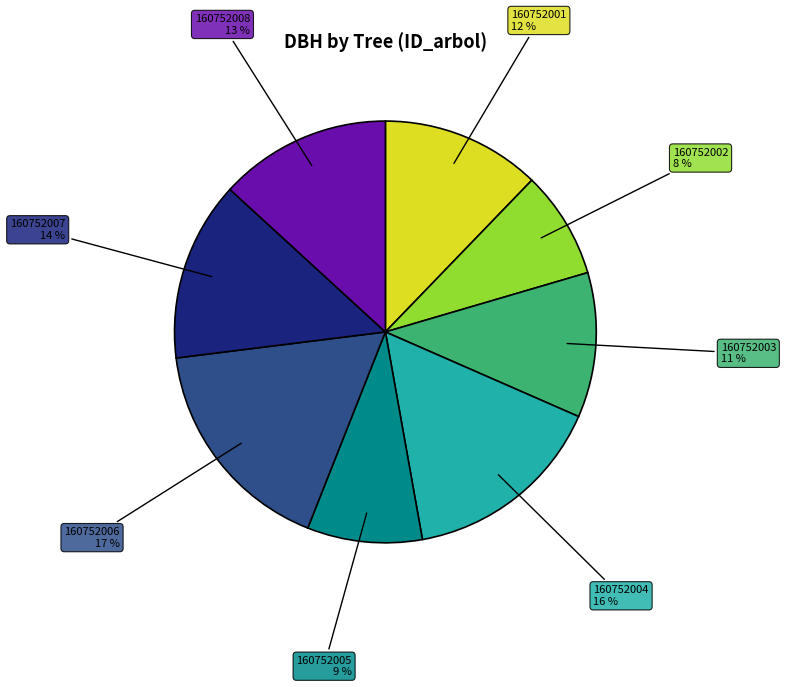

The 160752001 slice represents 27% of the pie. True or false?

False